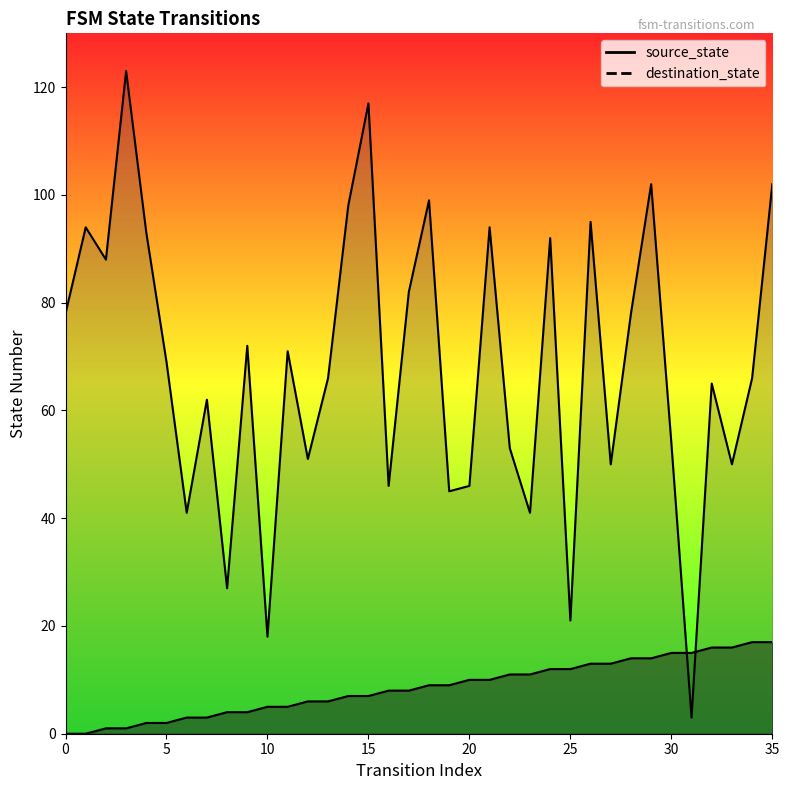

Reading right to left, list all the values displayed in this chart.

source_state: 17	17	16	16	15	15	14	14	13	13	12	12	11	11	10	10	9	9	8	8	7	7	6	6	5	5	4	4	3	3	2	2	1	1	0	0
destination_state: 102	66	50	65	3	54	102	78	50	95	21	92	41	53	94	46	45	99	82	46	117	98	66	51	71	18	72	27	62	41	69	93	123	88	94	78